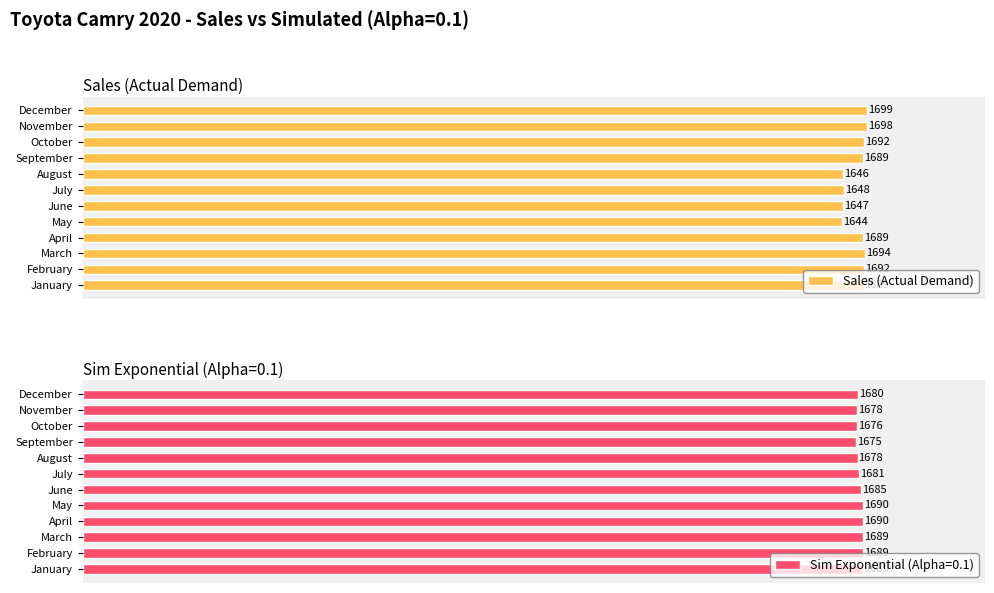

Does the chart contain any negative values?

No